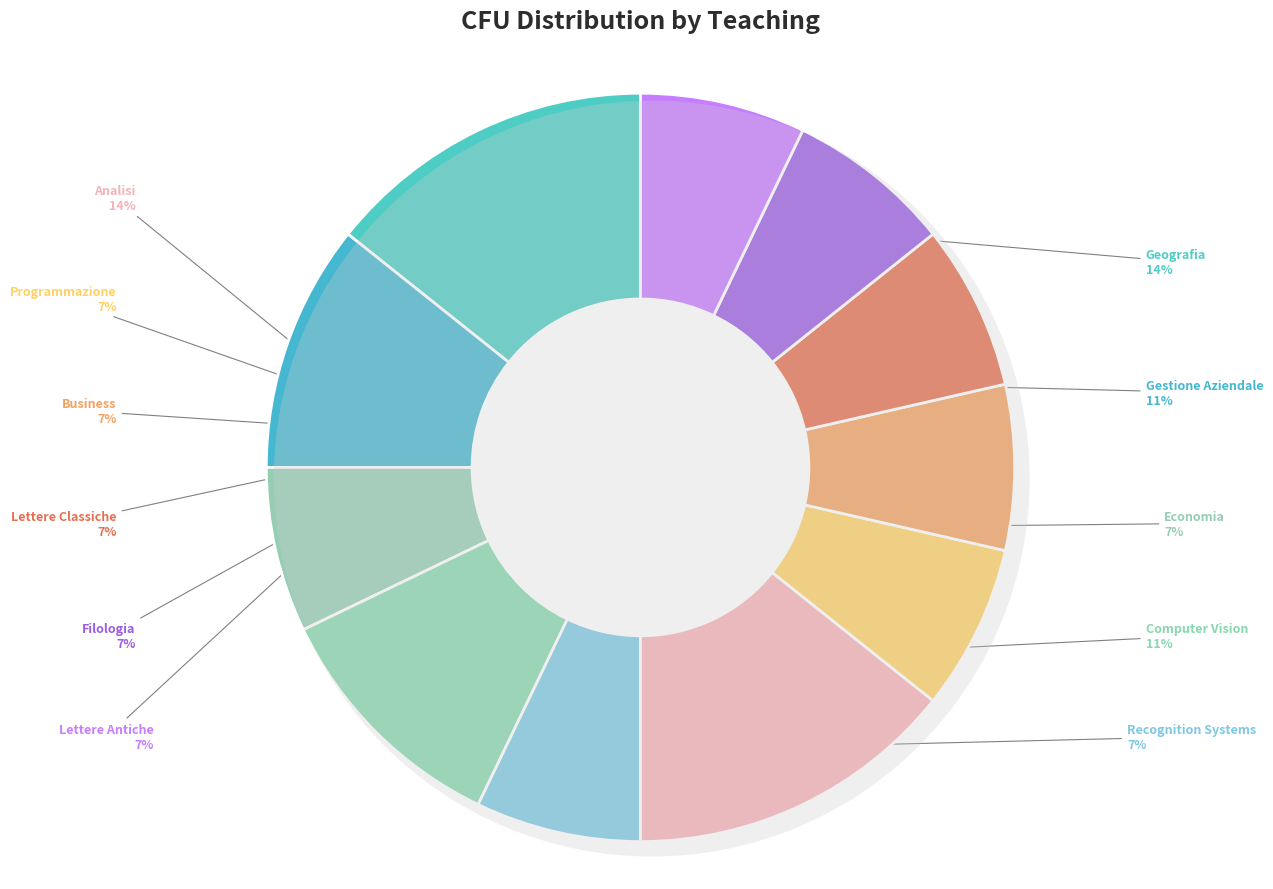

Rank the categories by value from highest to lowest.

Geografia, Analisi, Gestione Aziendale, Computer Vision, Economia, Recognition Systems, Programmazione, Business, Lettere Classiche, Filologia, Lettere Antiche